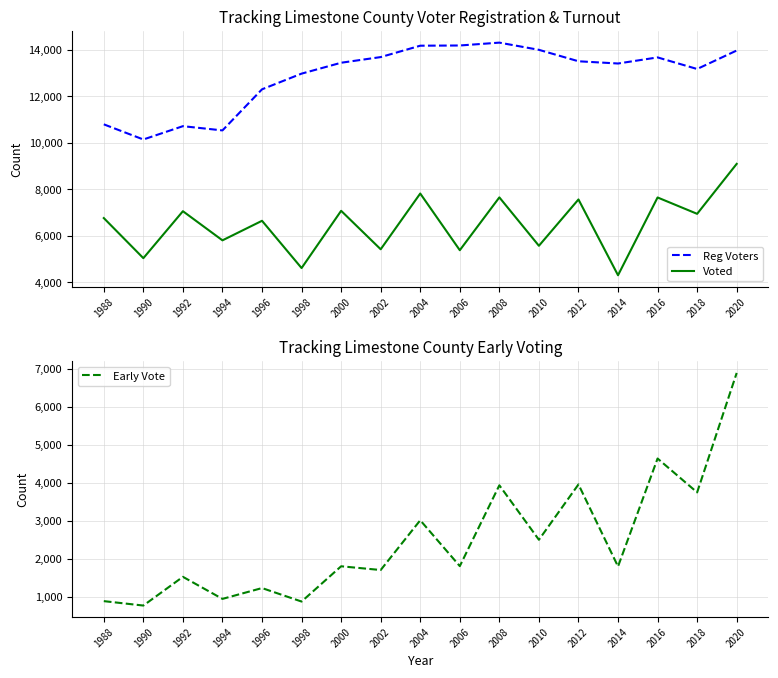

The value of Reg Voters at 2012 is 19397. True or false?

False